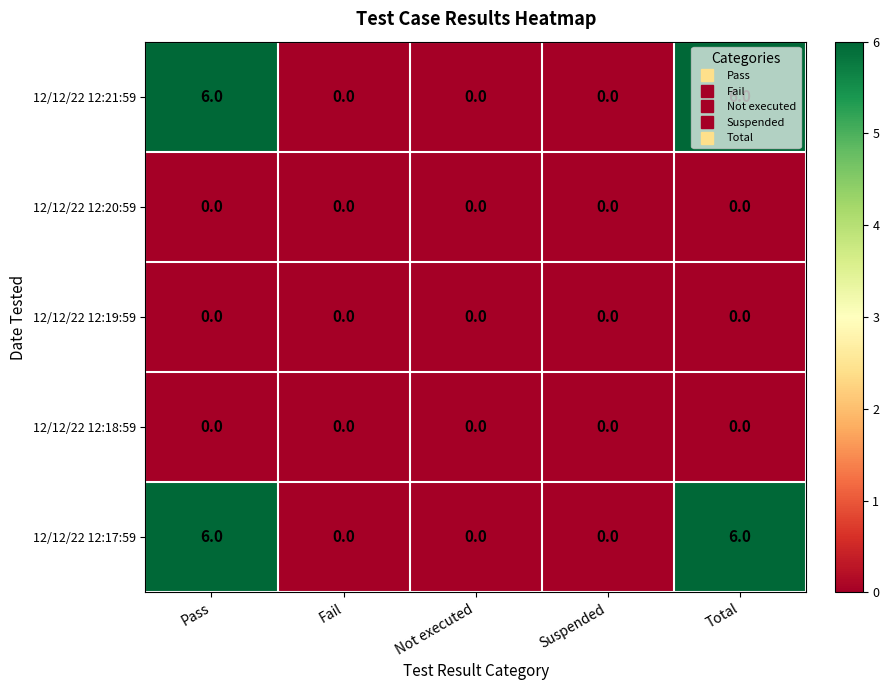

What is the maximum value shown in the chart?

6